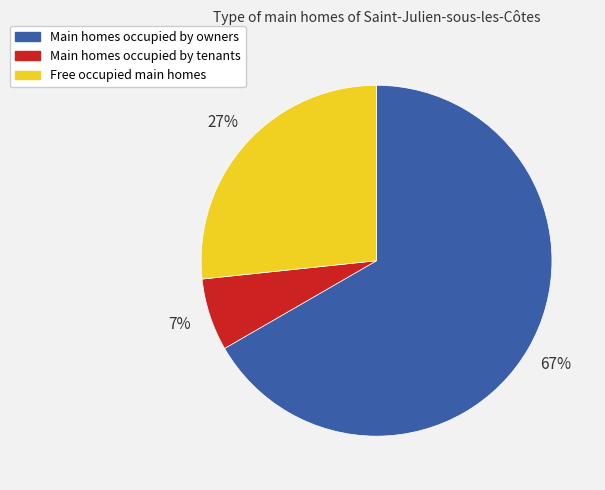

Is it true that Main homes occupied by owners is 54% of the pie?

False